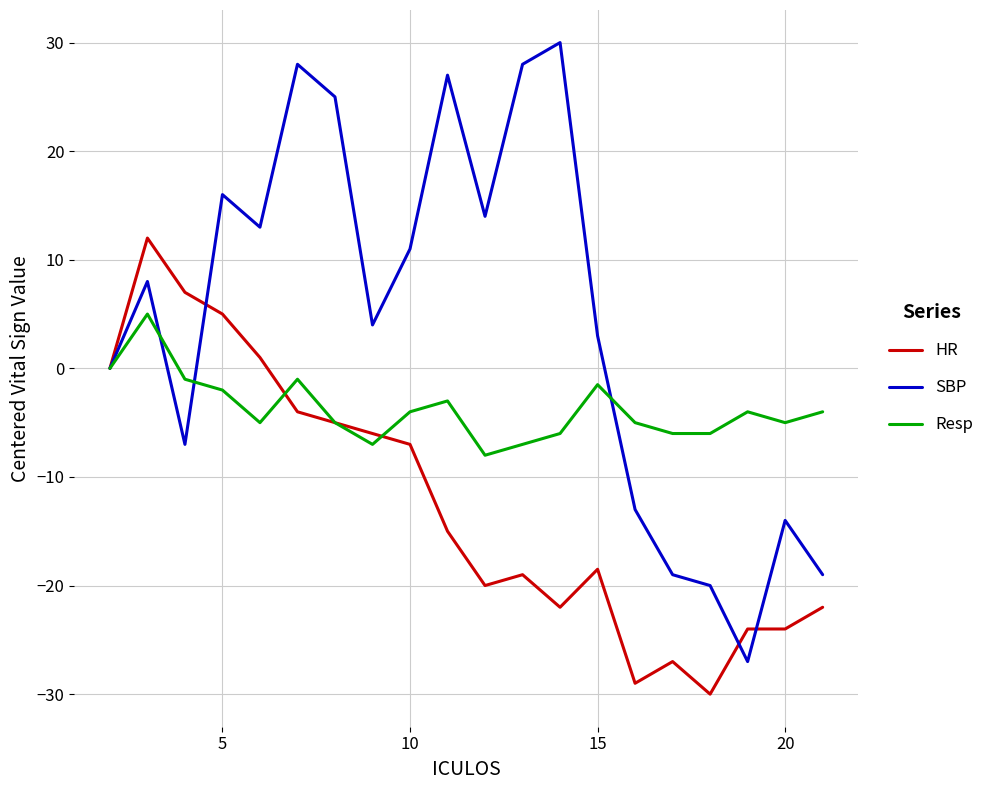

What is the smallest value displayed?

-30.0